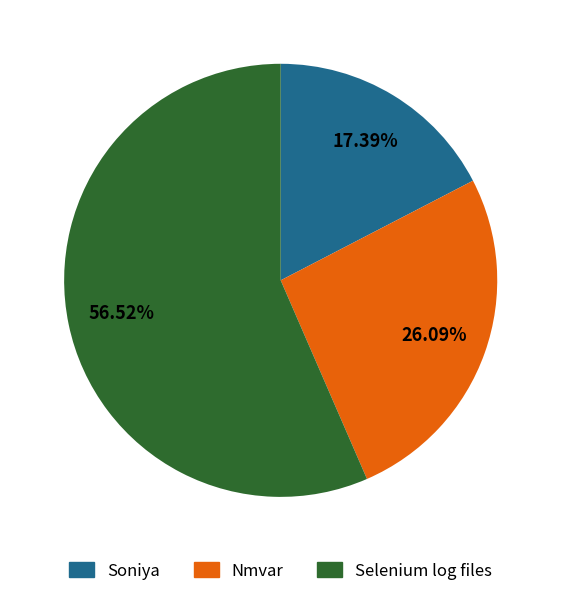

Does Selenium log files represent more than half of the total?

Yes